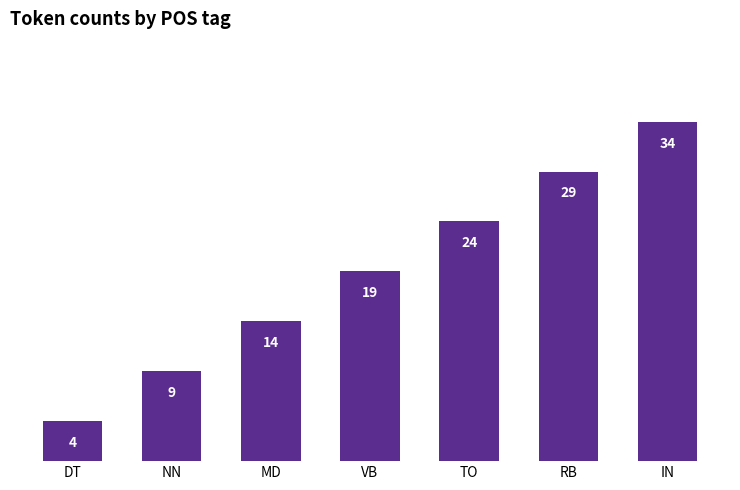

Rank the categories by value from highest to lowest.

IN, RB, TO, VB, MD, NN, DT